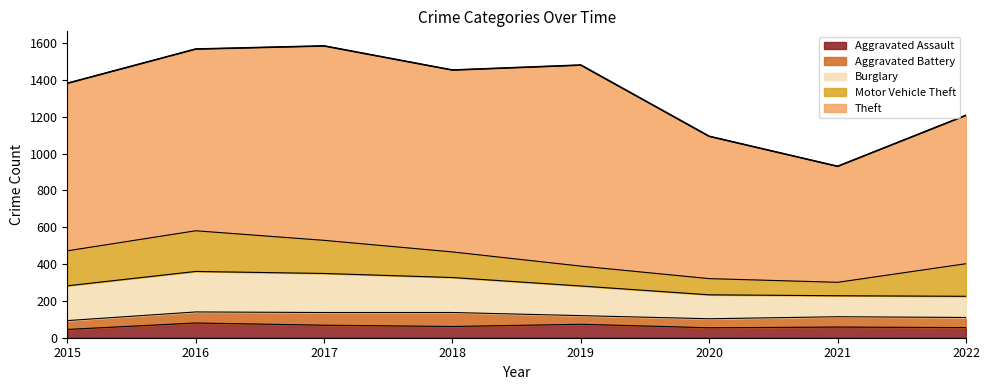

True or false: Burglary and Aggravated Battery cross at least once.

False